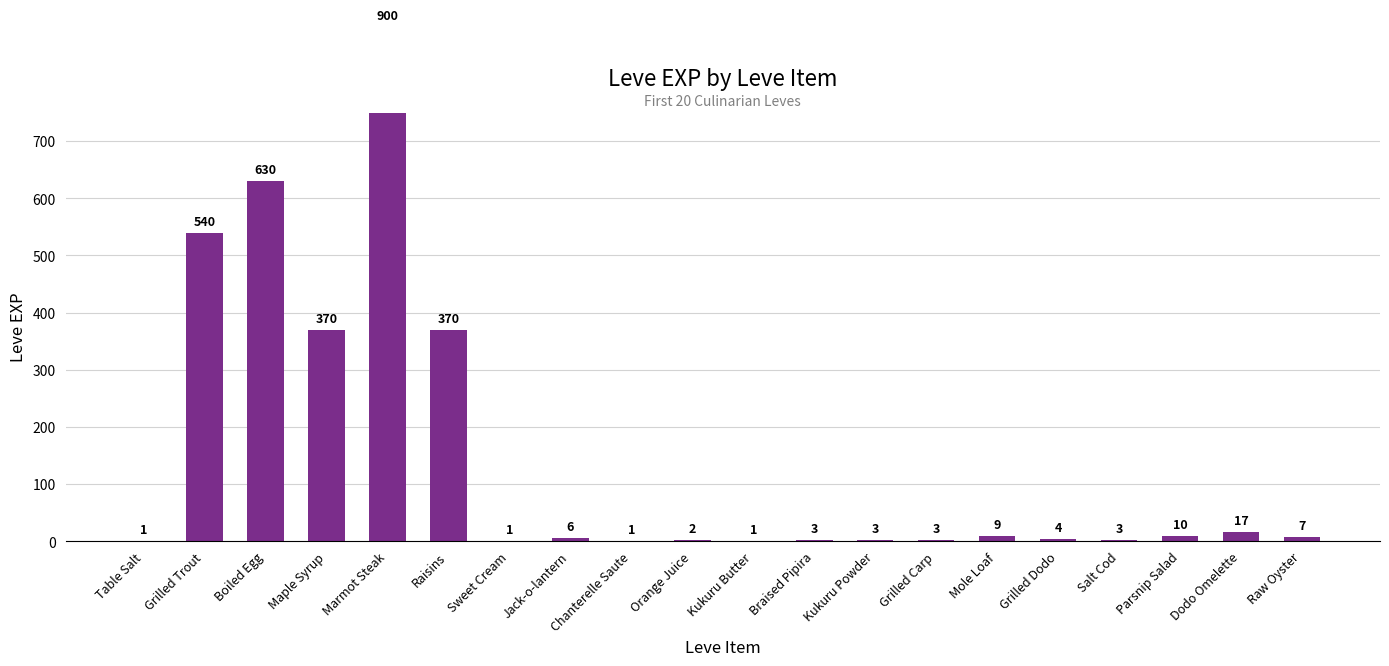

Count the number of data series in this chart.

1